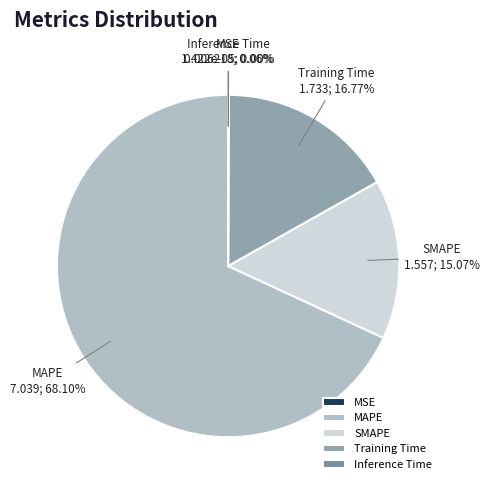

Between SMAPE and Training Time, which is larger?

Training Time